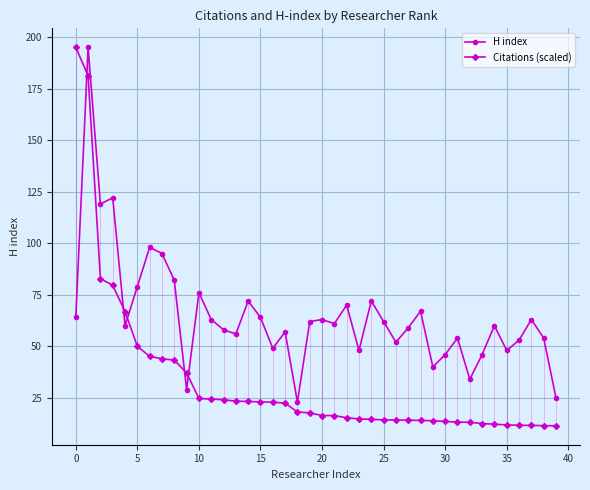

Rank the series by their average value, from lowest to highest.

Citations (scaled), H index